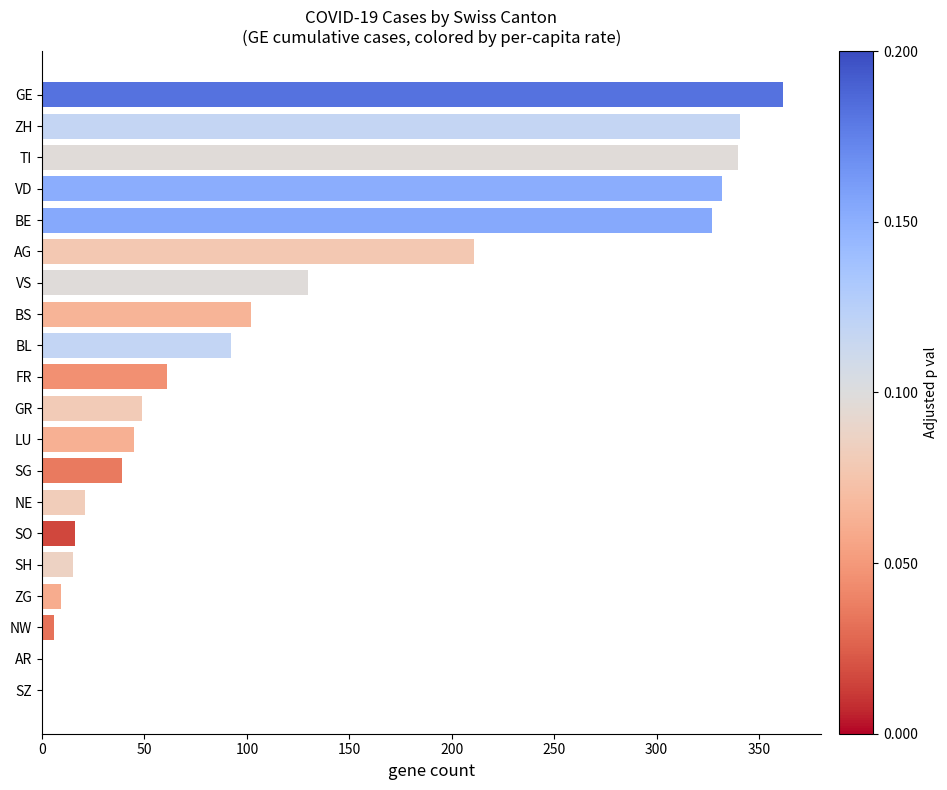

At which label is the value closest to 181?

AG